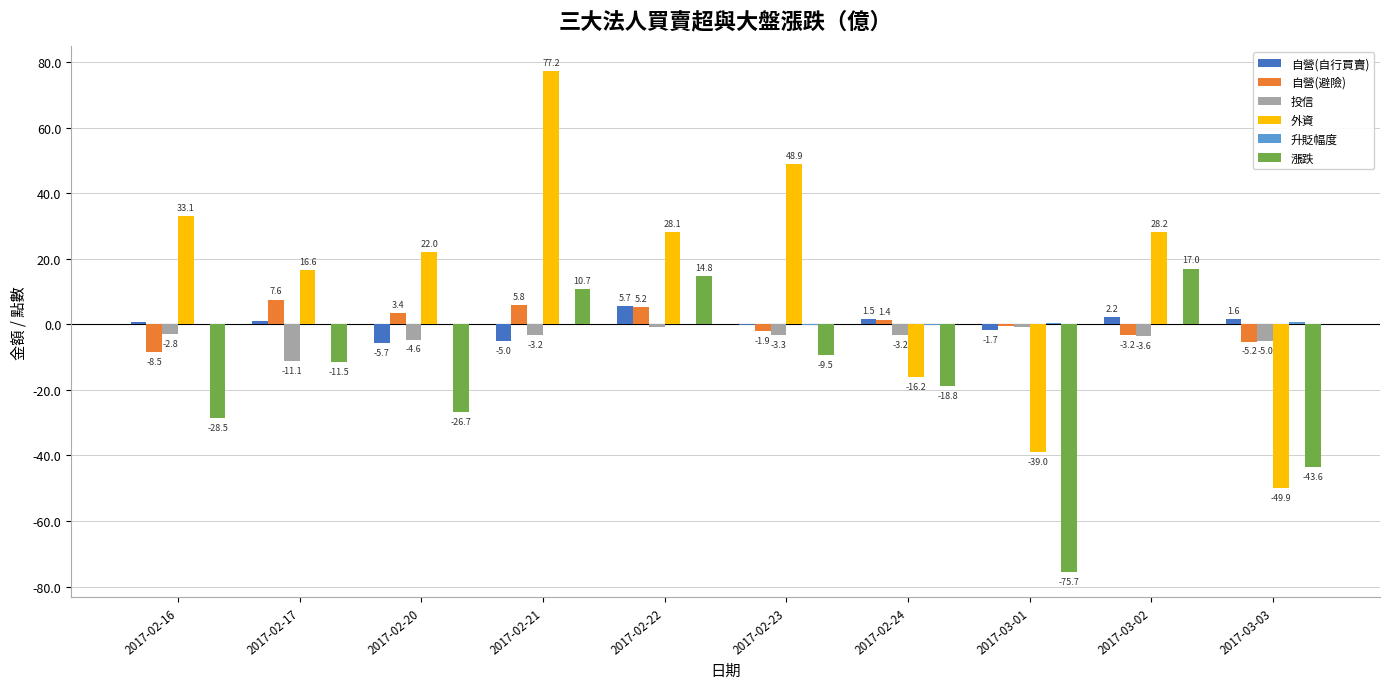

Is it true that 漲跌 equals -26.7 at 2017-02-20?

True